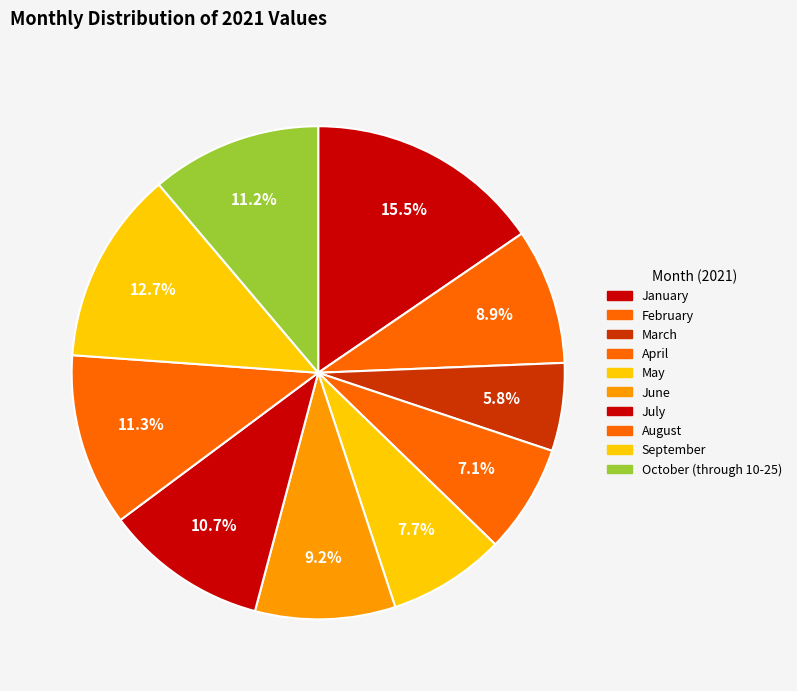

What is the smallest slice in the pie chart?

March